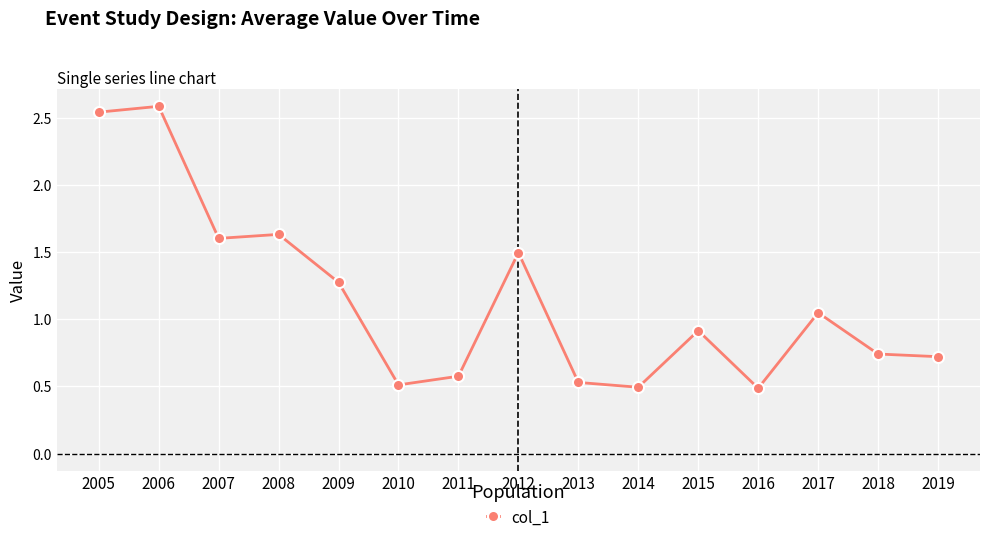

What is the value of the 11th point from the left?

0.9